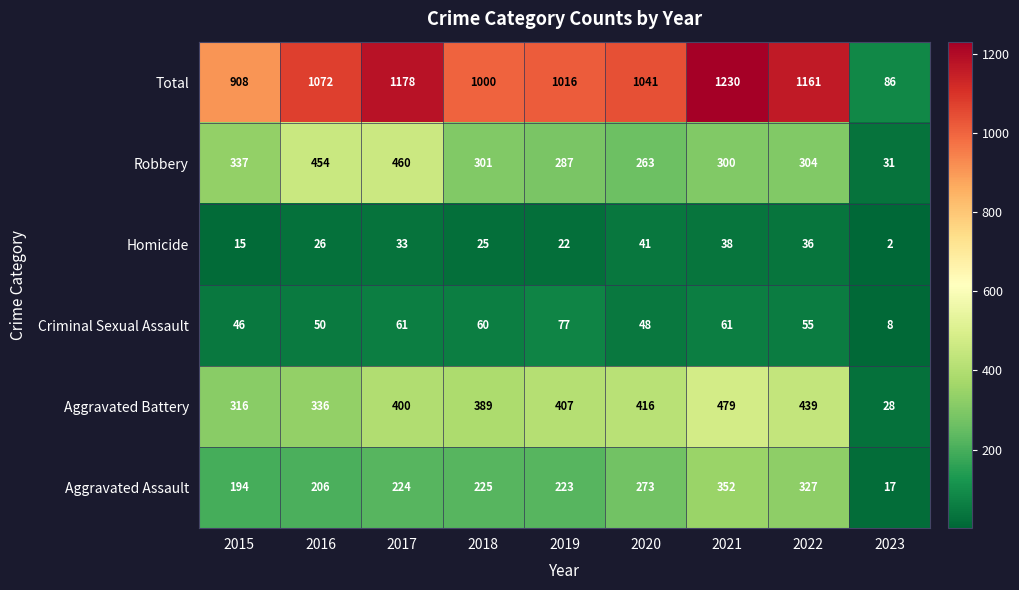

At how many categories does at least one series exceed 1224?

1